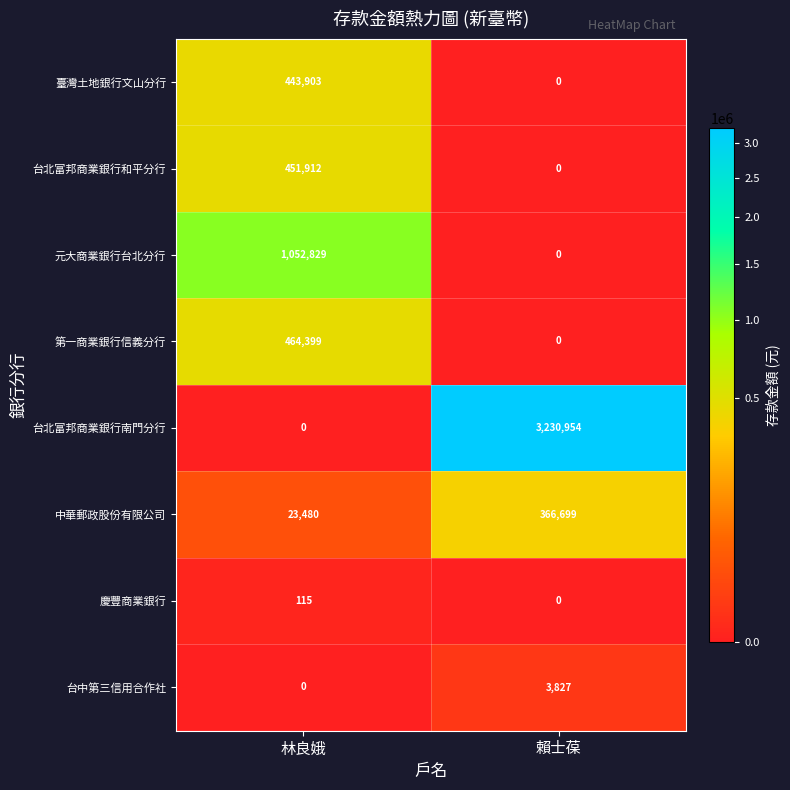

Reading left to right, list all the values displayed in this chart.

臺灣土地銀行文山分行: 443903	0
台北富邦商業銀行和平分行: 451912	0
元大商業銀行台北分行: 1052829	0
第一商業銀行信義分行: 464399	0
台北富邦商業銀行南門分行: 0	3230954
中華郵政股份有限公司: 23480	366699
慶豐商業銀行: 115	0
台中第三信用合作社: 0	3827